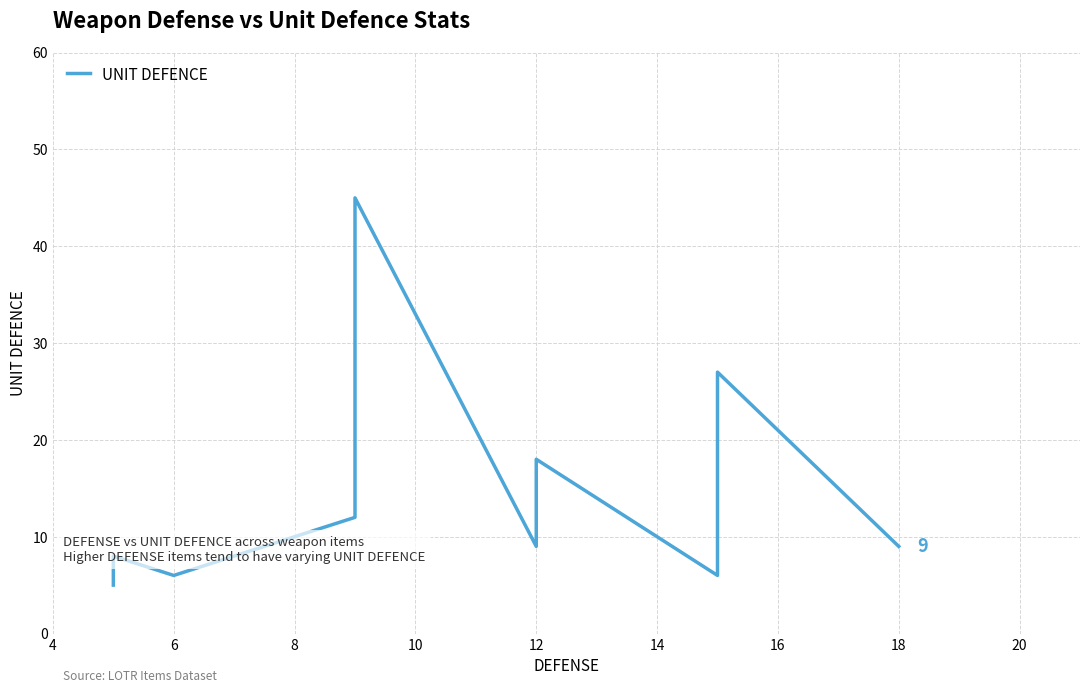

Is this an area chart (filled region under the line)?

No